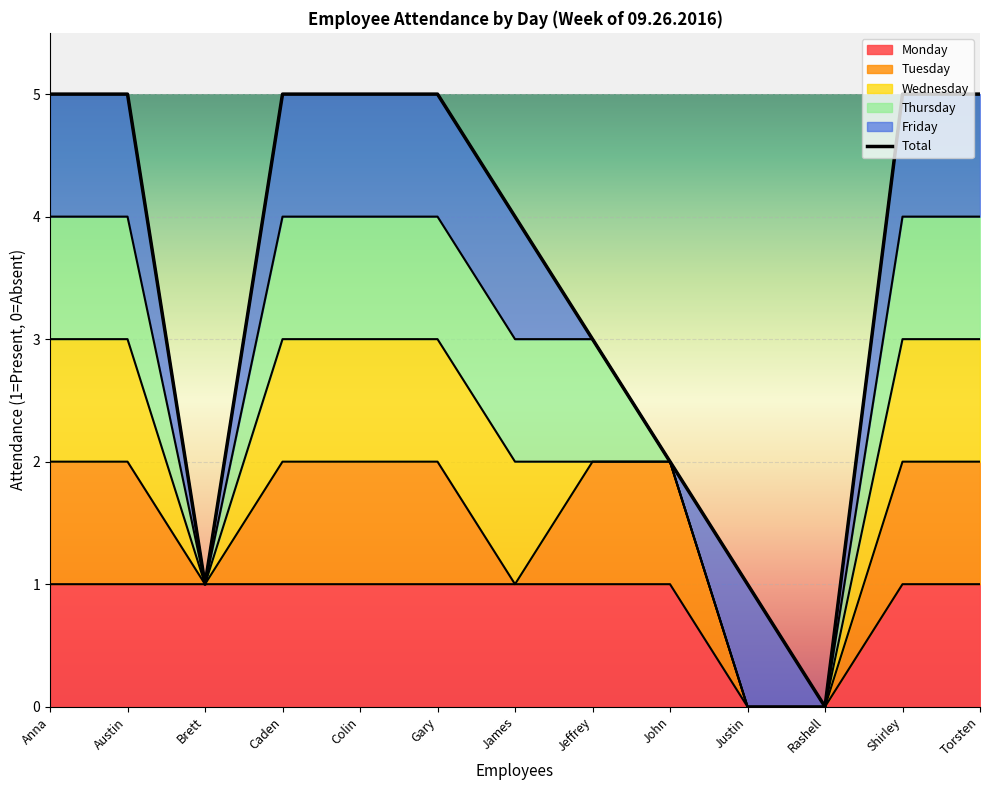

At which category does the chart reach its peak across all series?

Anna